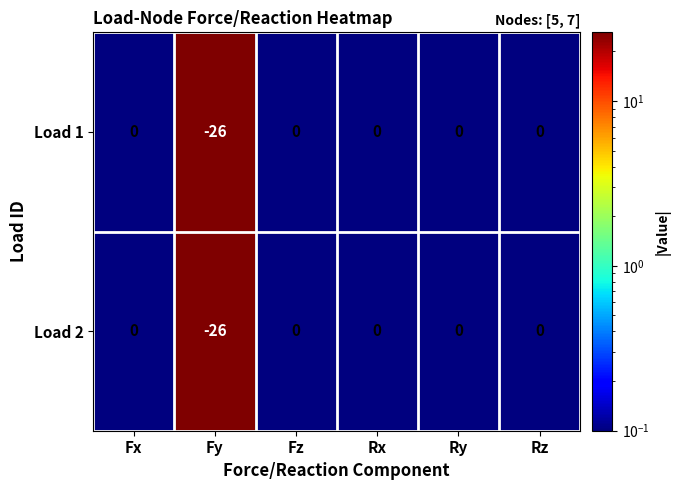

At which label does Load 2 reach its minimum?

Fy